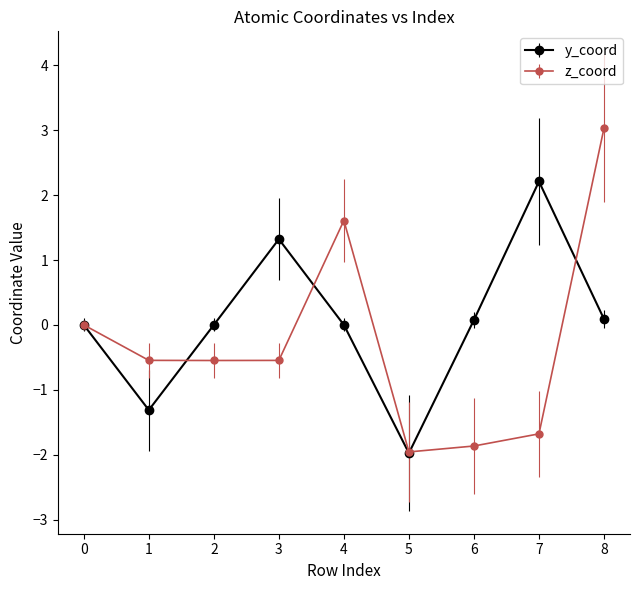

What value does the y_coord series have at 3?

1.3